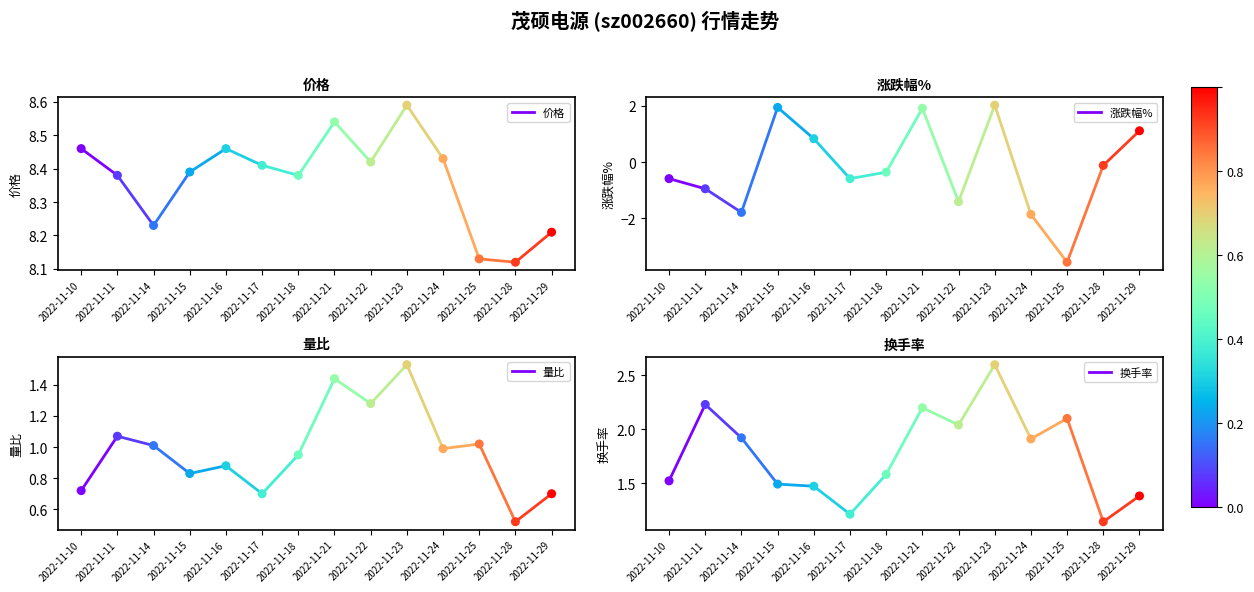

At which category is the sum across all series the highest?

2022-11-11